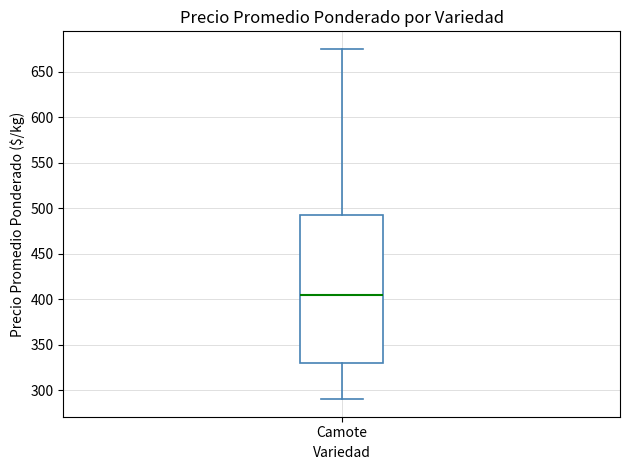

Read this box plot against the y-axis: the position of the median line, the range covered by the box, and the ends of both whiskers. The values are not printed on the chart, so give them approximately, as read against the axis.

median 405, box 330 to 495, whiskers 290 to 675